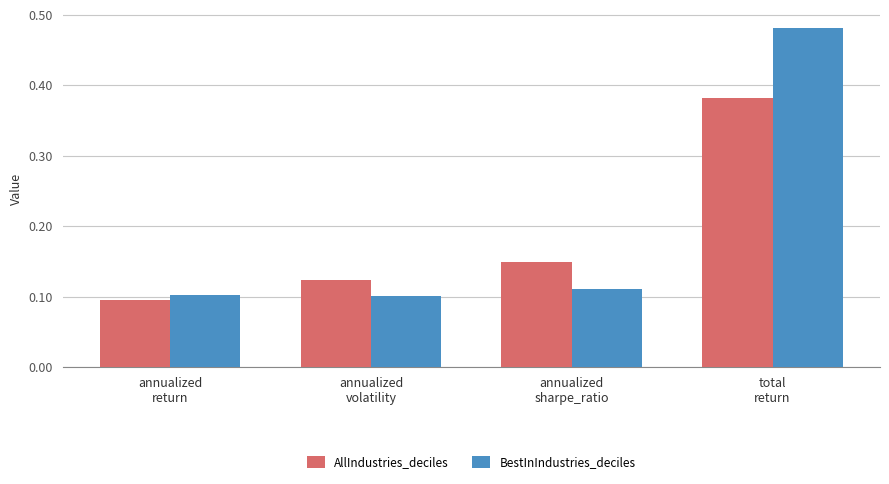

What is the sum of all AllIndustries_deciles values?

0.7